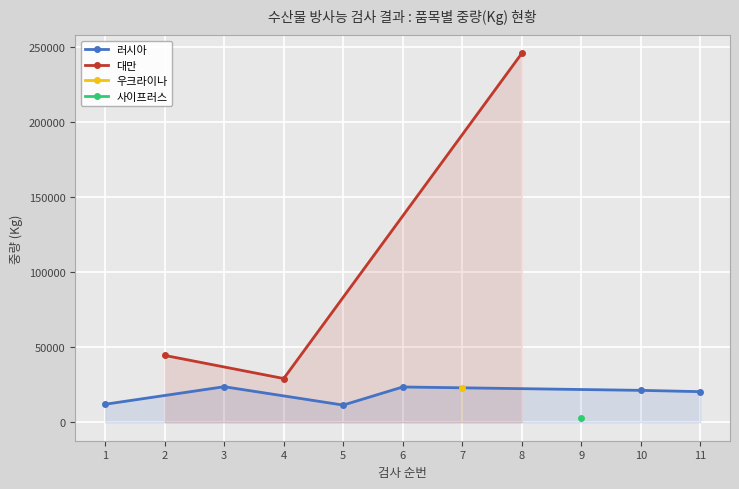

The value at 4 is 29120. True or false?

True